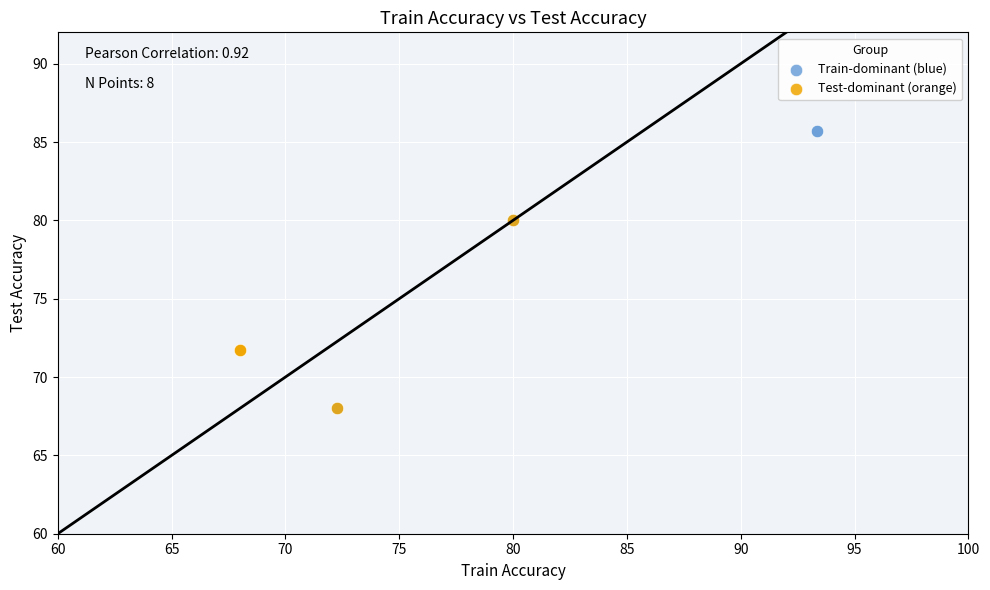

Which series contains the highest Y value?

Train-dominant (blue)